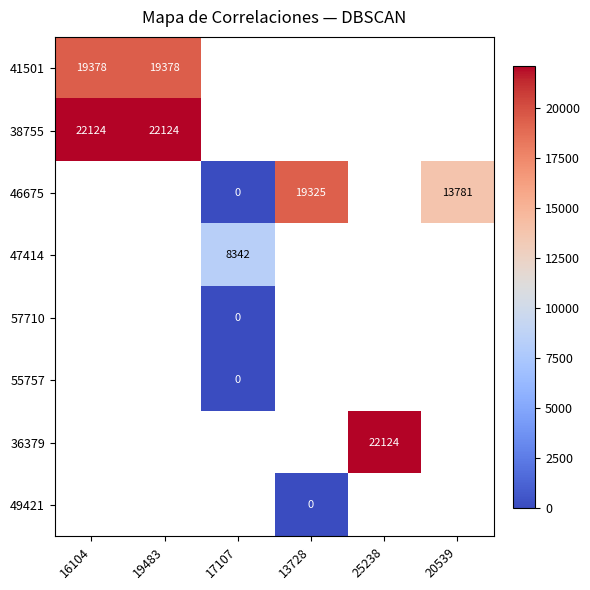

Which label corresponds to the smallest value in the chart?

17107